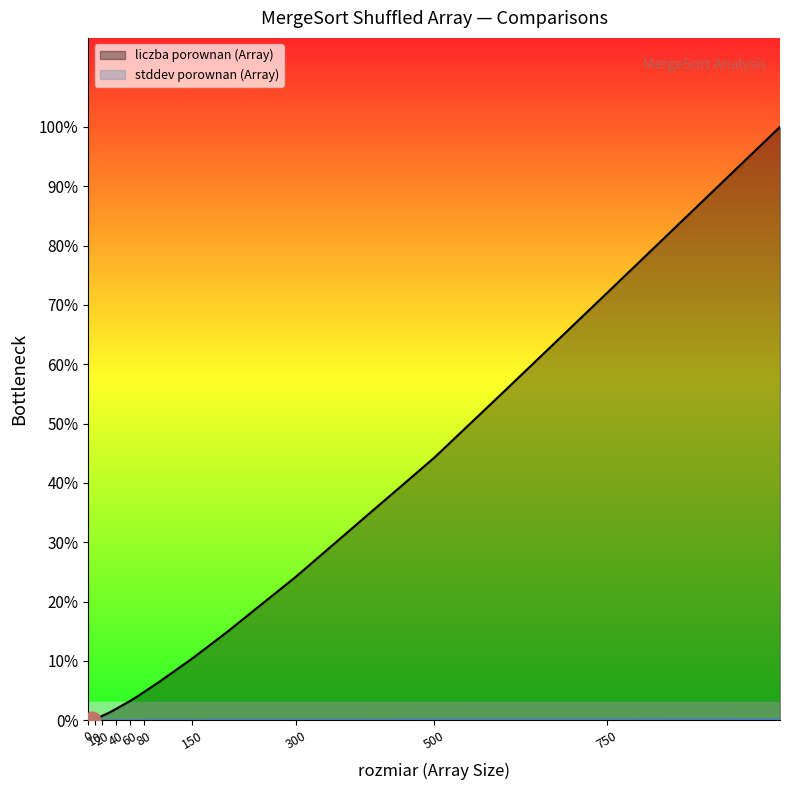

Which series has the largest total across all categories?

liczba porownan (Array)